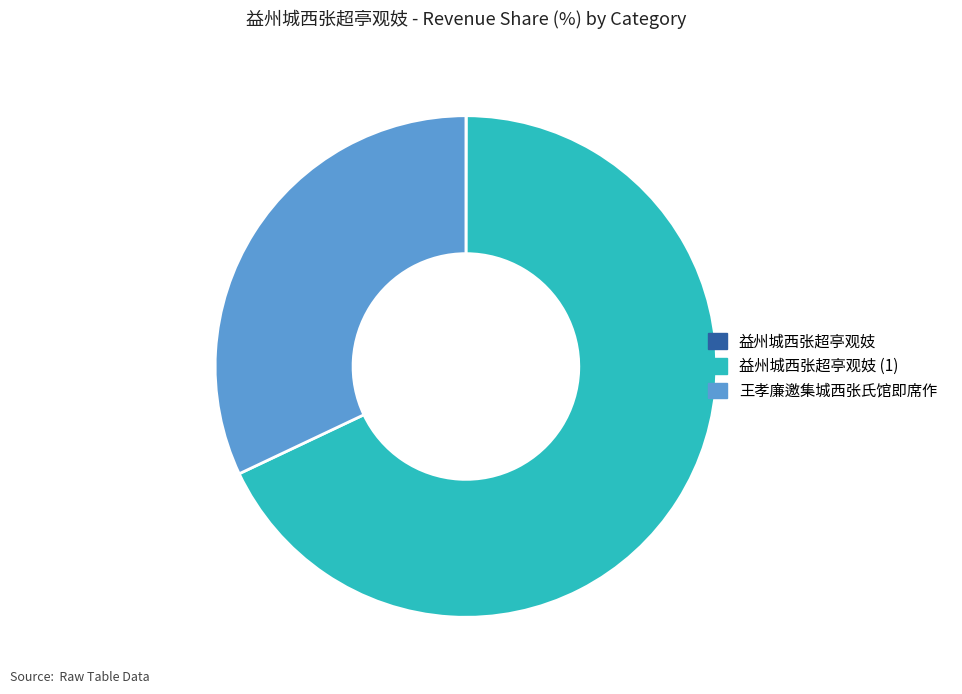

Is it true that 王孝廉邀集城西张氏馆即席作 is 21% of the pie?

False